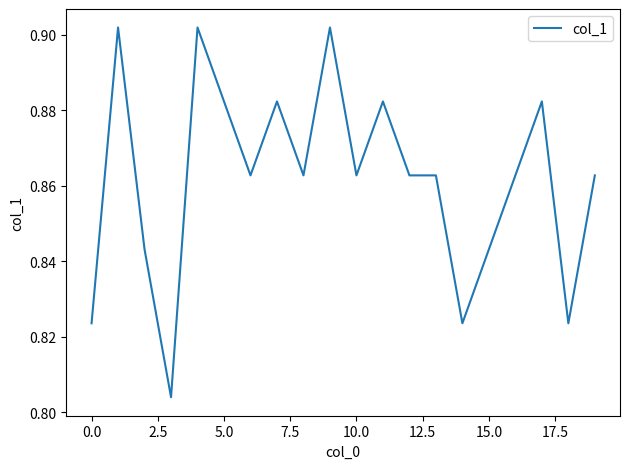

The value at 0.0 is 0.4. True or false?

False